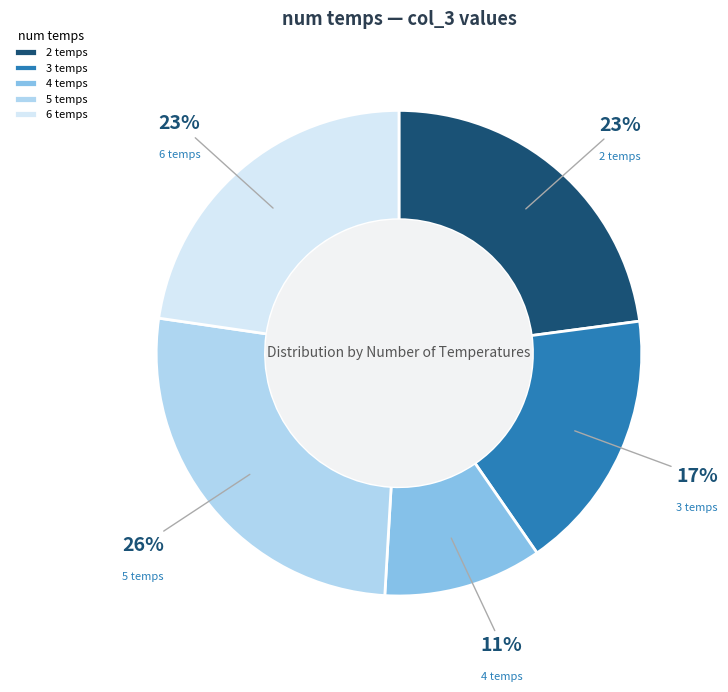

To the nearest percent, what is the difference between the 5 temps and 3 temps slice percentages?

9%